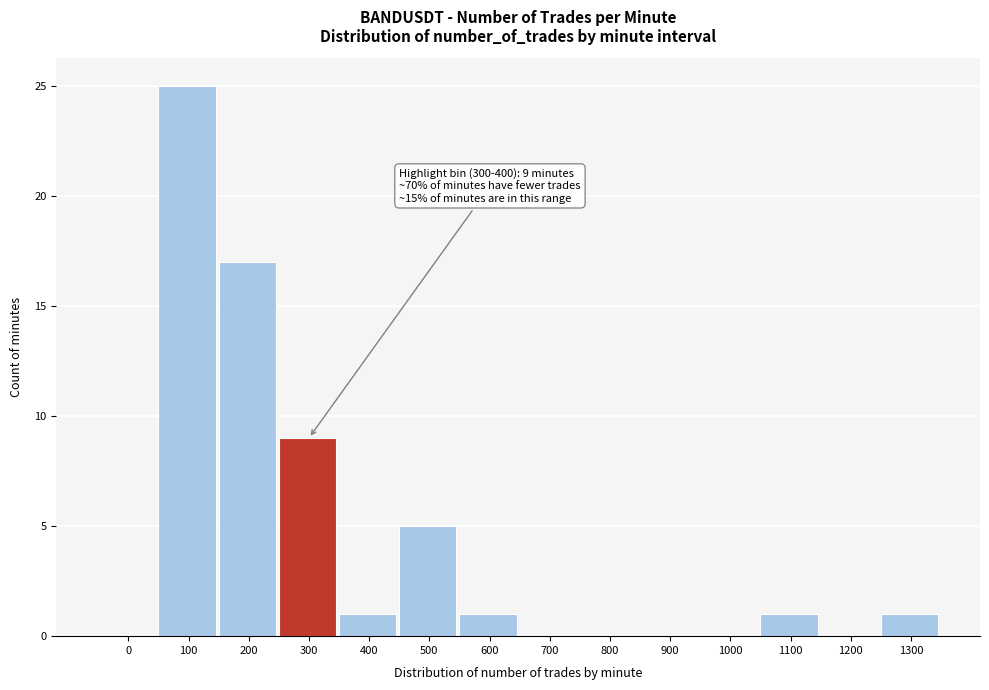

Reading left to right, extract all data points from this chart.

0=0	100=25	200=17	300=9	400=1	500=5	600=1	700=0	800=0	900=0	1000=0	1100=1	1200=0	1300=1